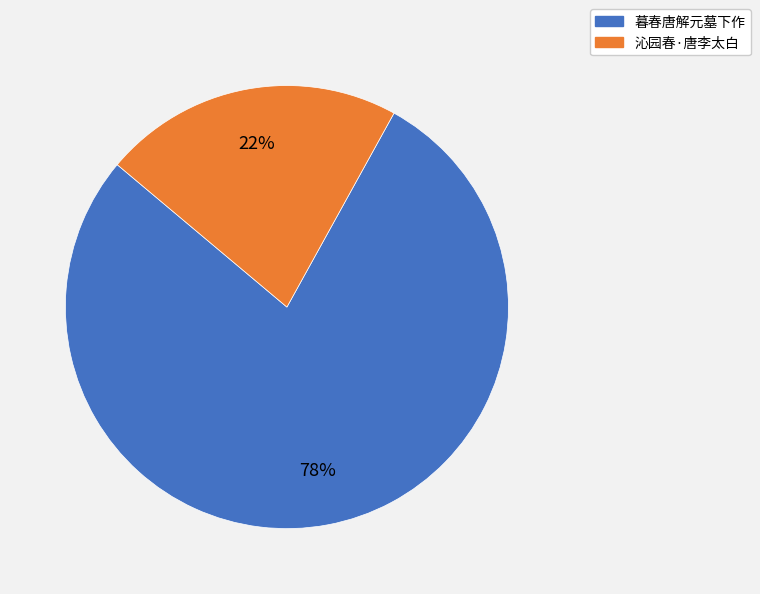

Is there a majority slice in this chart?

Yes